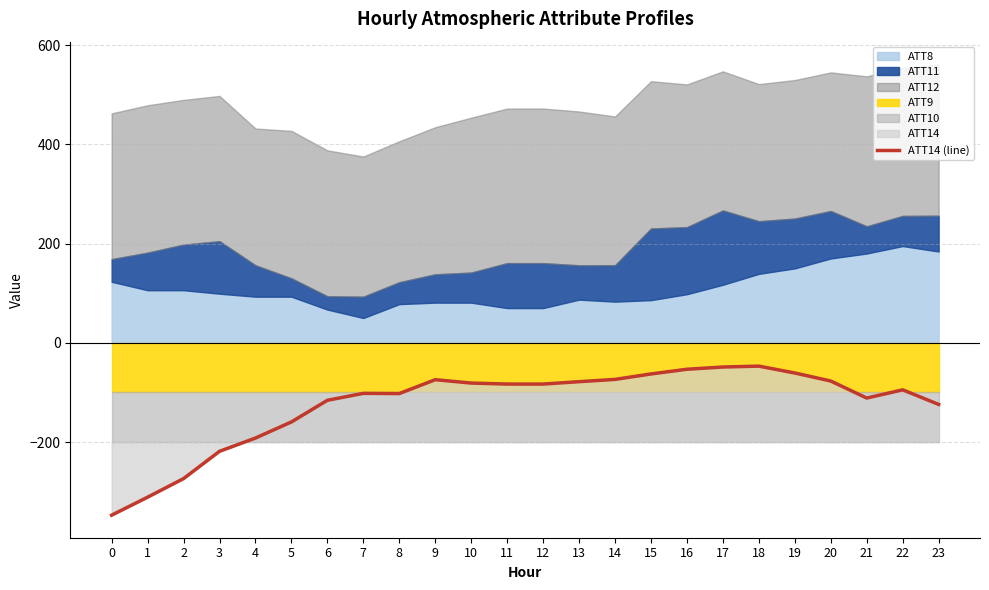

The value of ATT14 (line) at 20 is -127.9. True or false?

False